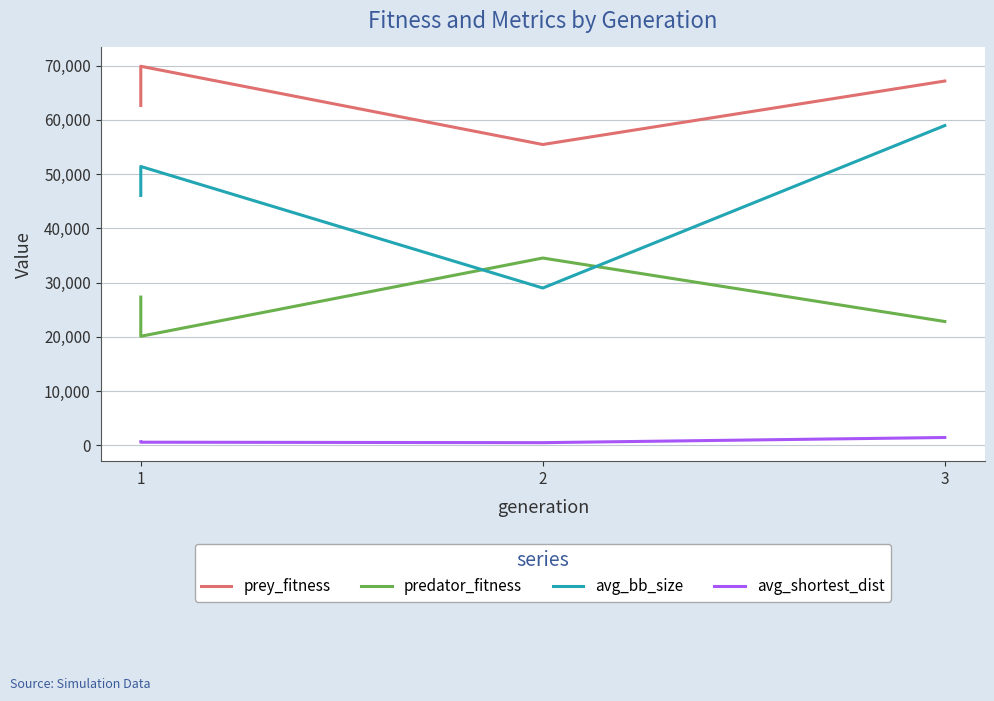

True or false: avg_bb_size and prey_fitness cross at least once.

False